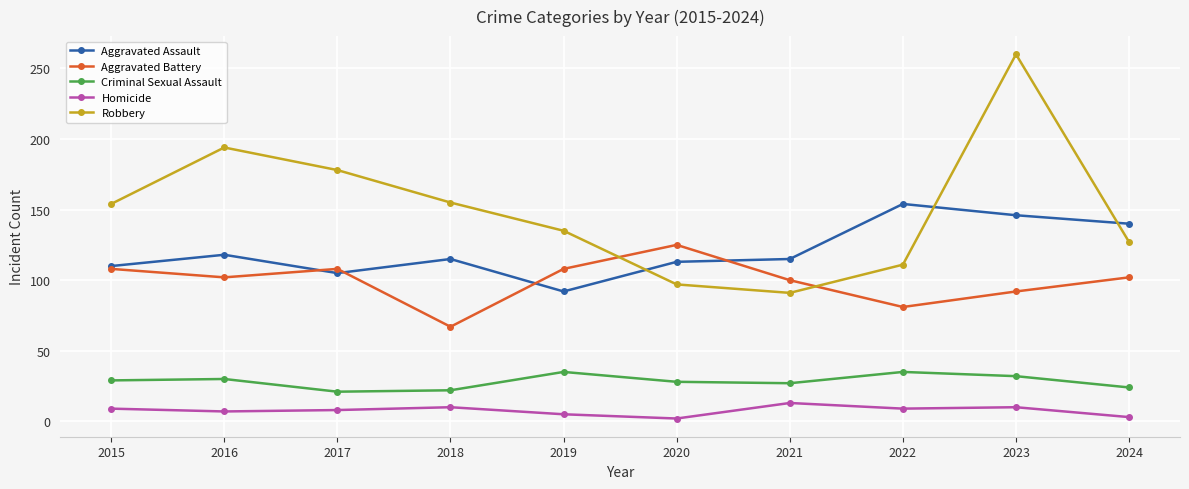

True or false: Robbery has a value of 178 at 2017.

True